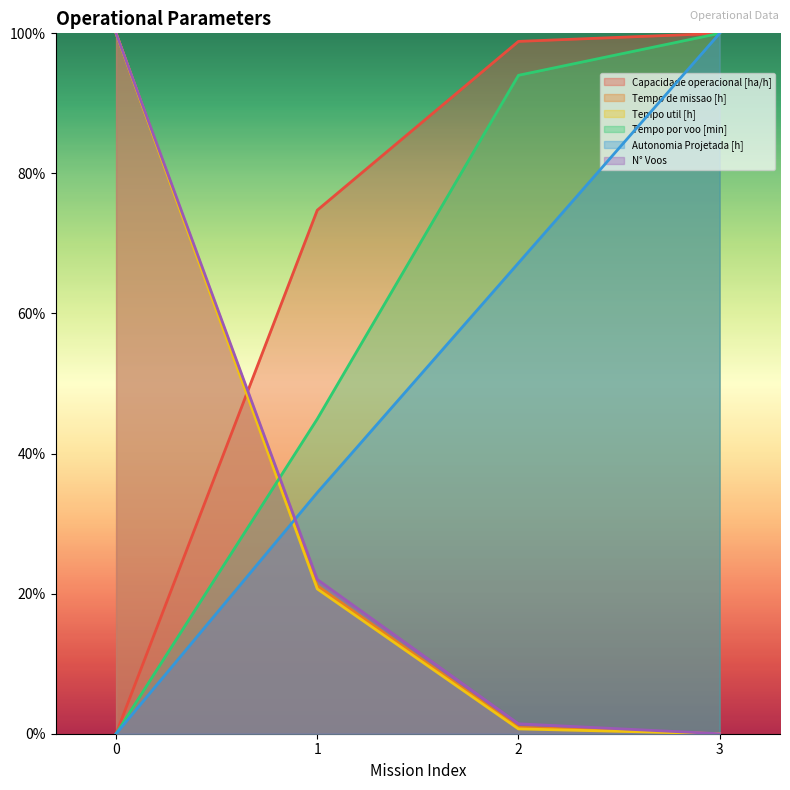

What is the difference between the highest and lowest values at 2?

1.0